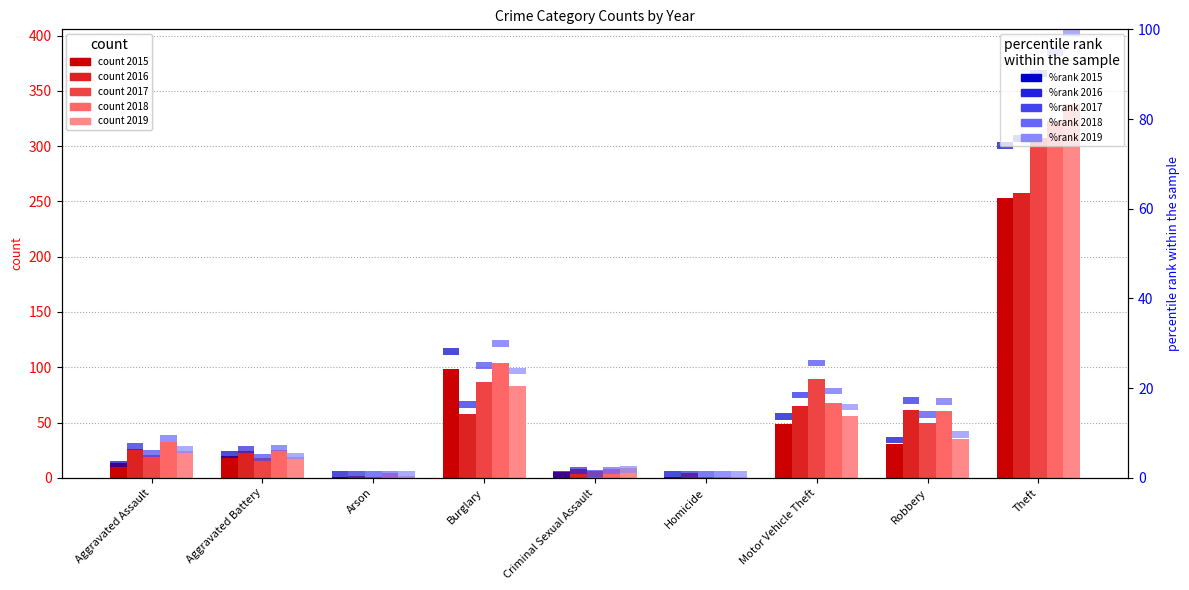

What is the label of the 3rd bar from the right?

Motor Vehicle Theft